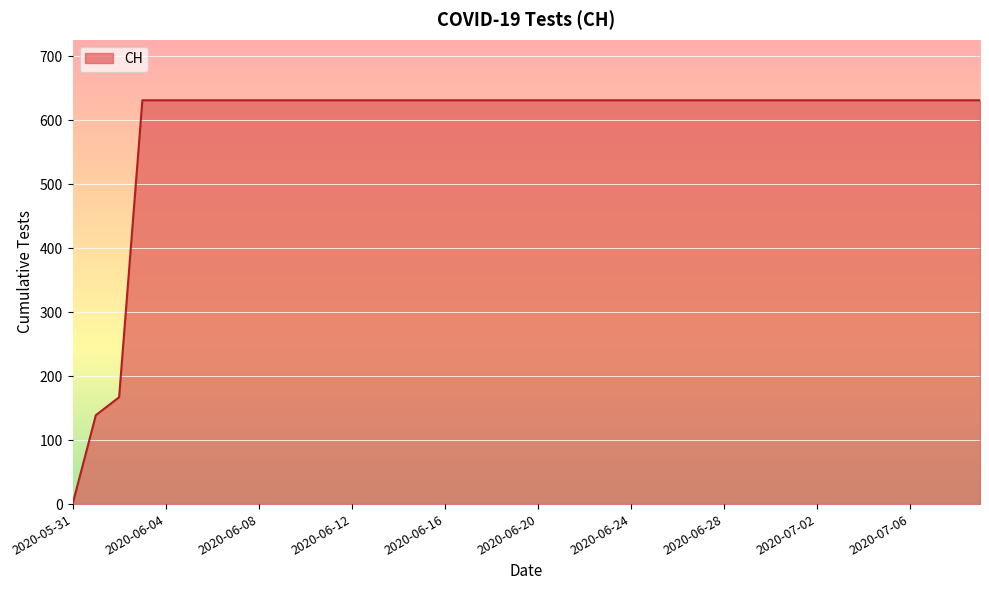

What is the difference between the maximum and minimum values?

631